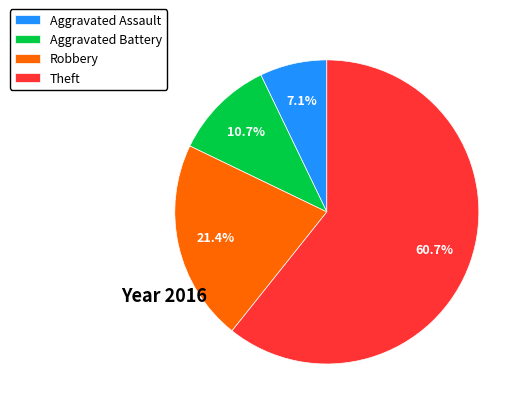

Is there a majority slice in this chart?

Yes